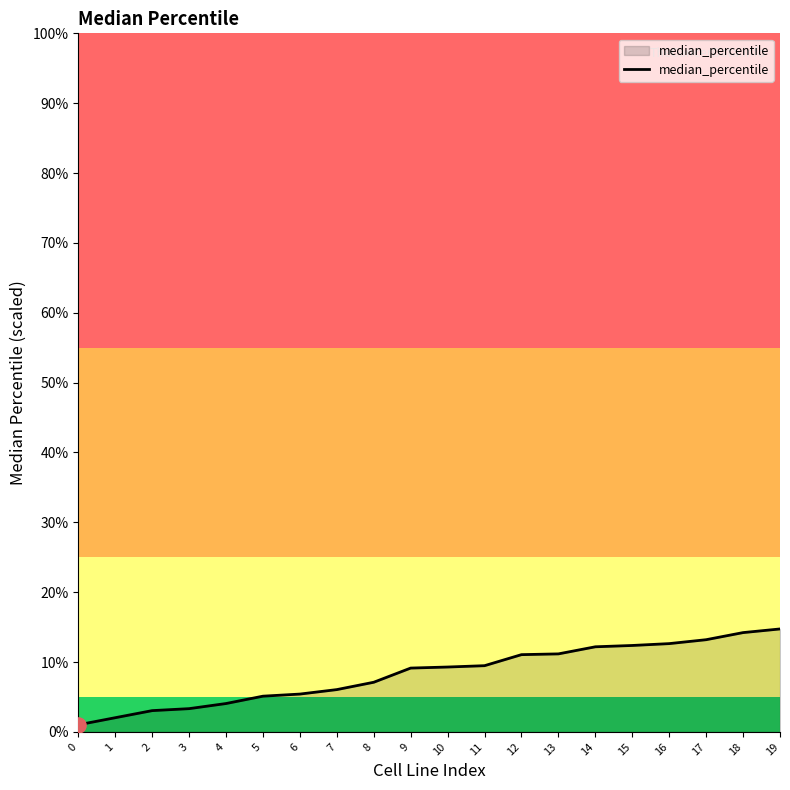

What is the change in value from 5 to 10?

+4.2